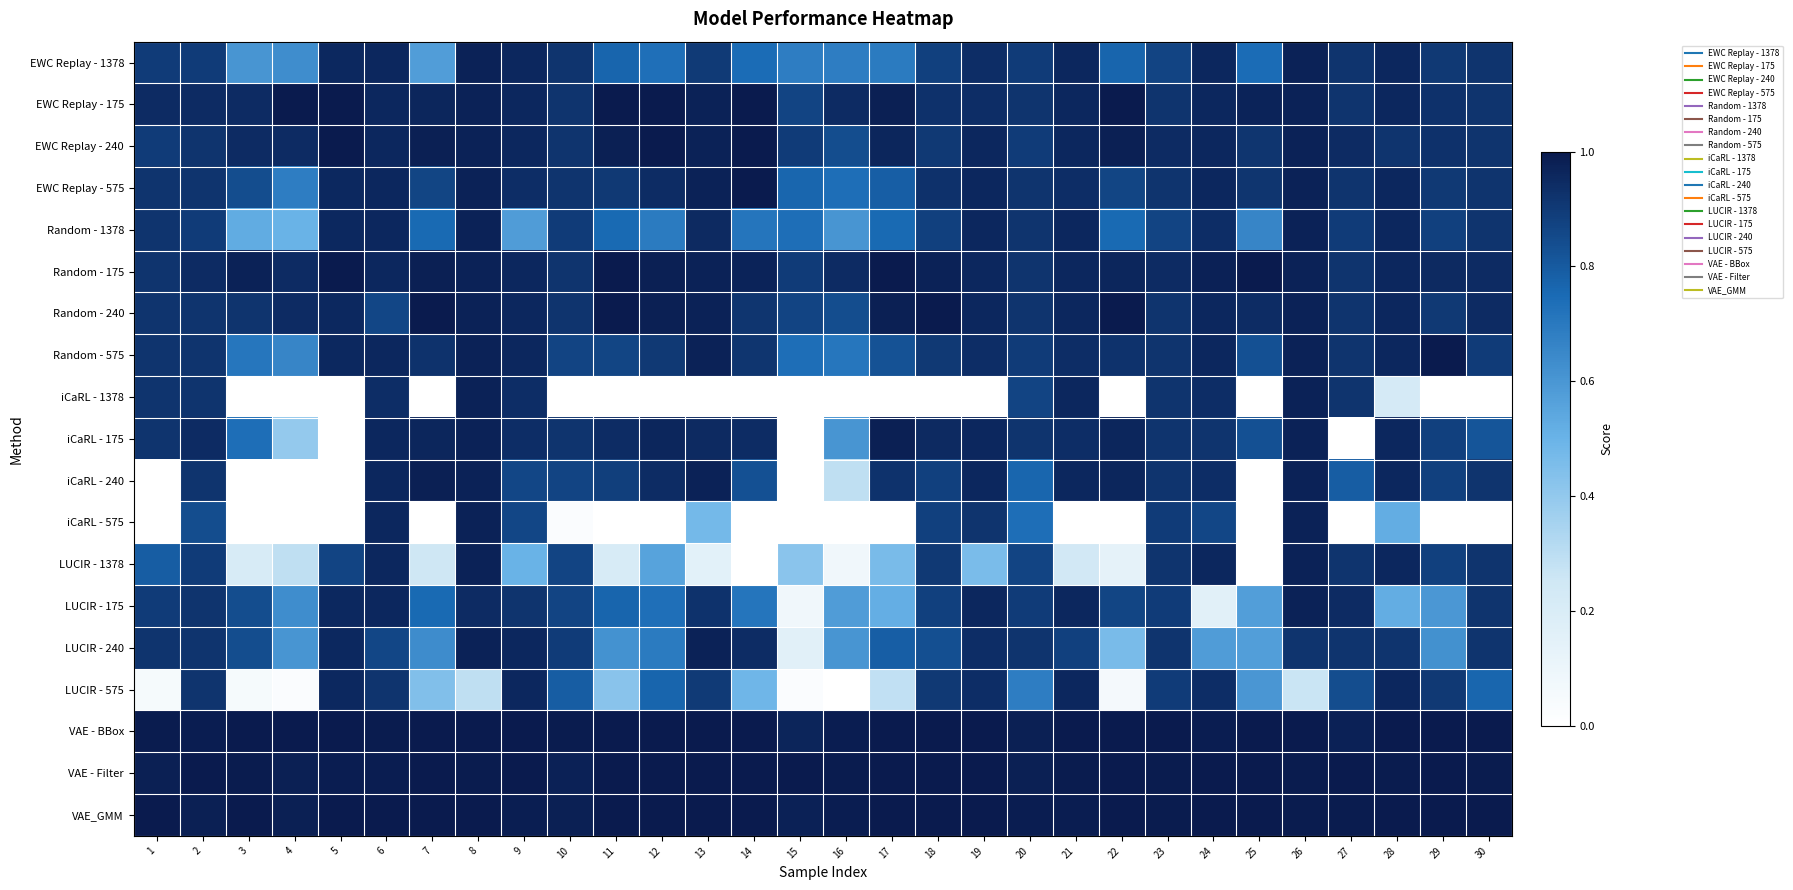

At which category is the sum across all series the highest?

6